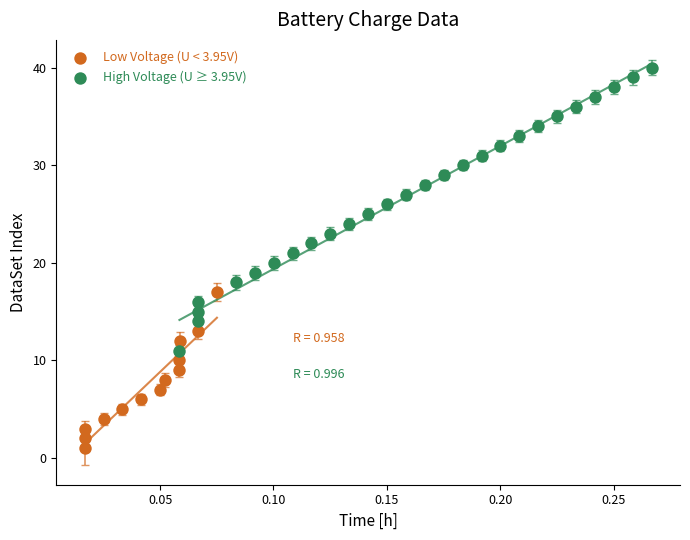

Which series reaches the minimum Y coordinate?

Low Voltage (U < 3.95V)